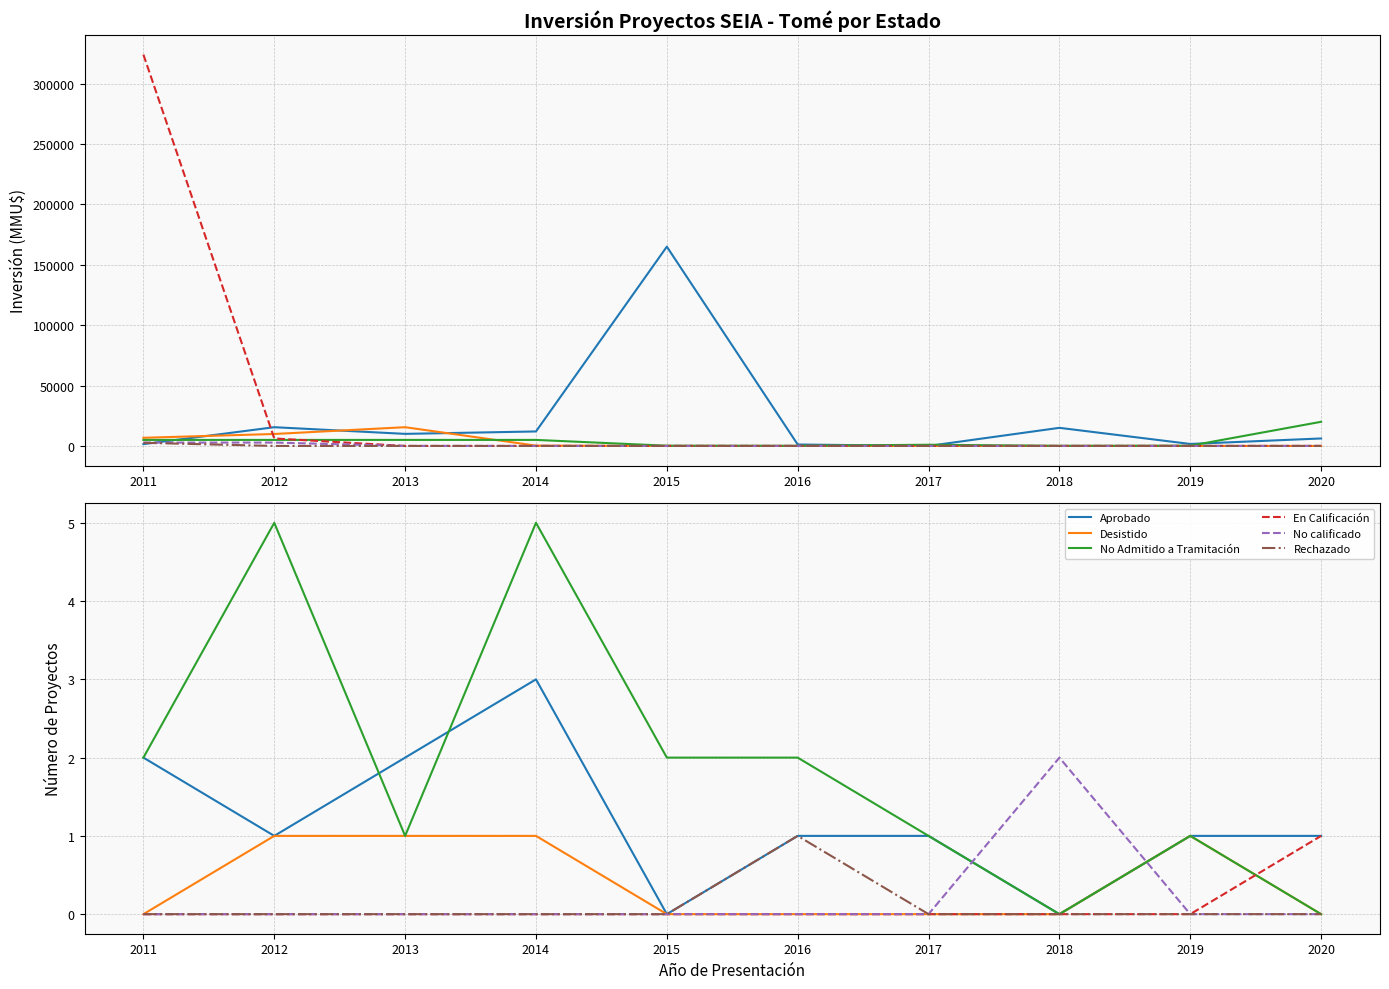

Reading left to right, list all the values displayed in this chart.

Aprobado: 2	1	2	3	0	1	1	0	1	1
Desistido: 0	1	1	1	0	0	0	0	1	0
No Admitido a Tramitación: 2	5	1	5	2	2	1	0	1	0
En Calificación: 0	0	0	0	0	0	0	0	0	1
No calificado: 0	0	0	0	0	0	0	2	0	0
Rechazado: 0	0	0	0	0	1	0	0	0	0